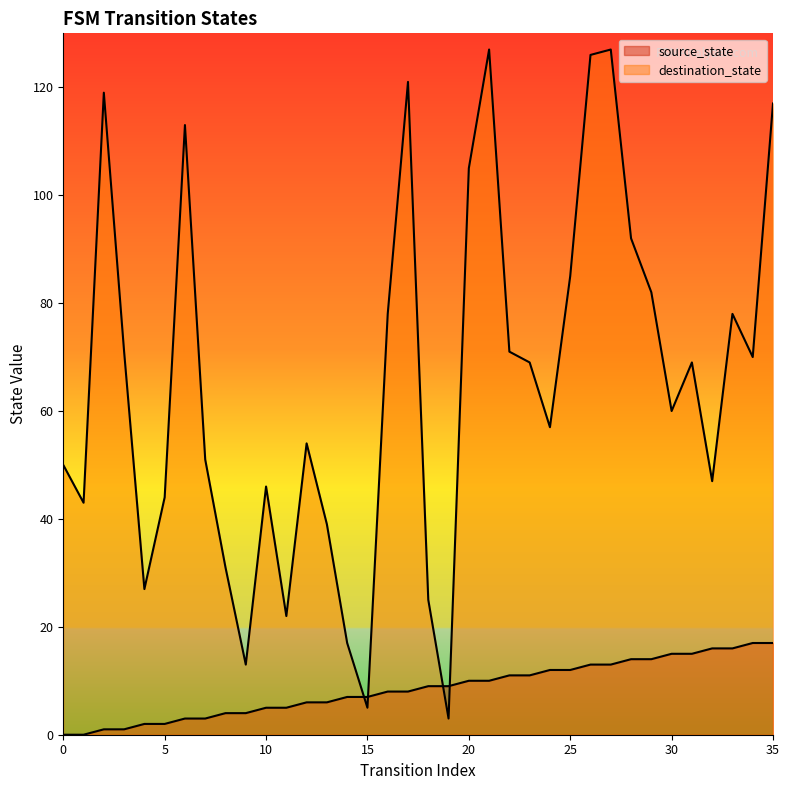

Which has a higher value, 14 or 3?

14